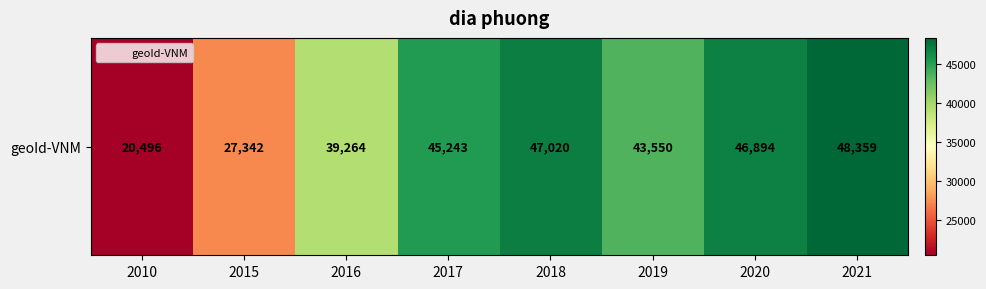

What is the ratio of the value at 2020 to the value at 2016?

1.2